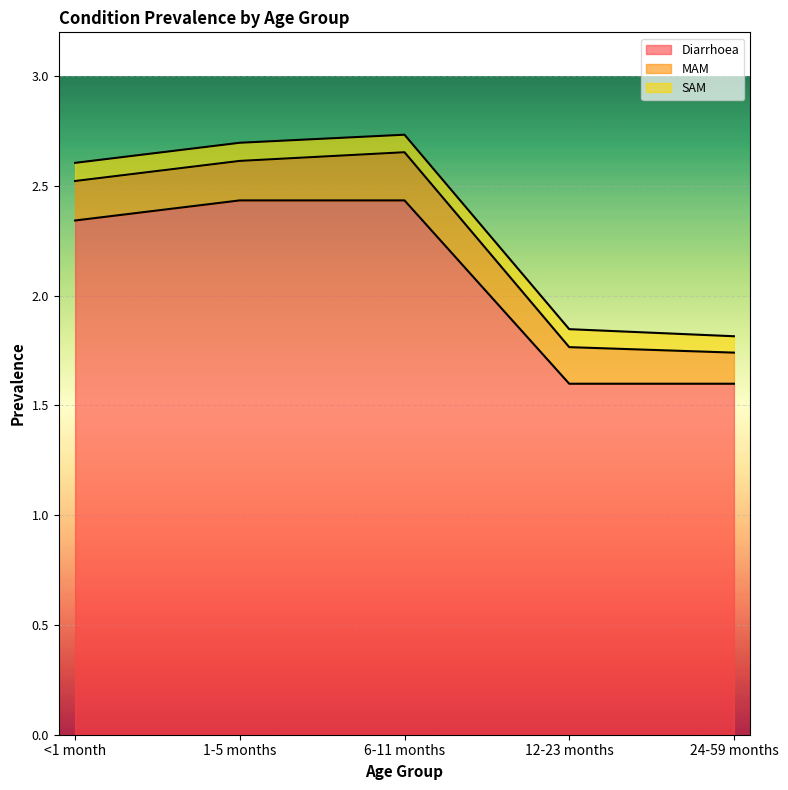

True or false: SAM has a value of 0.1 at <1 month.

True